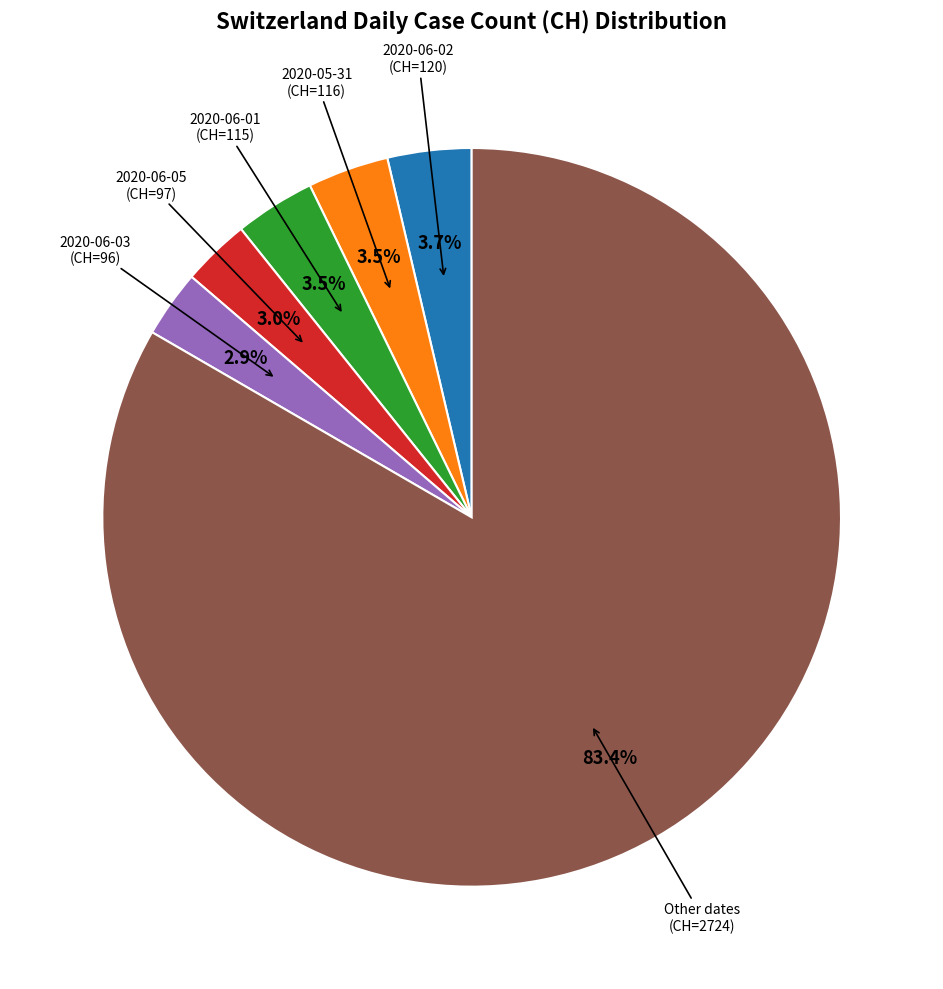

Does any single category account for the majority?

Yes